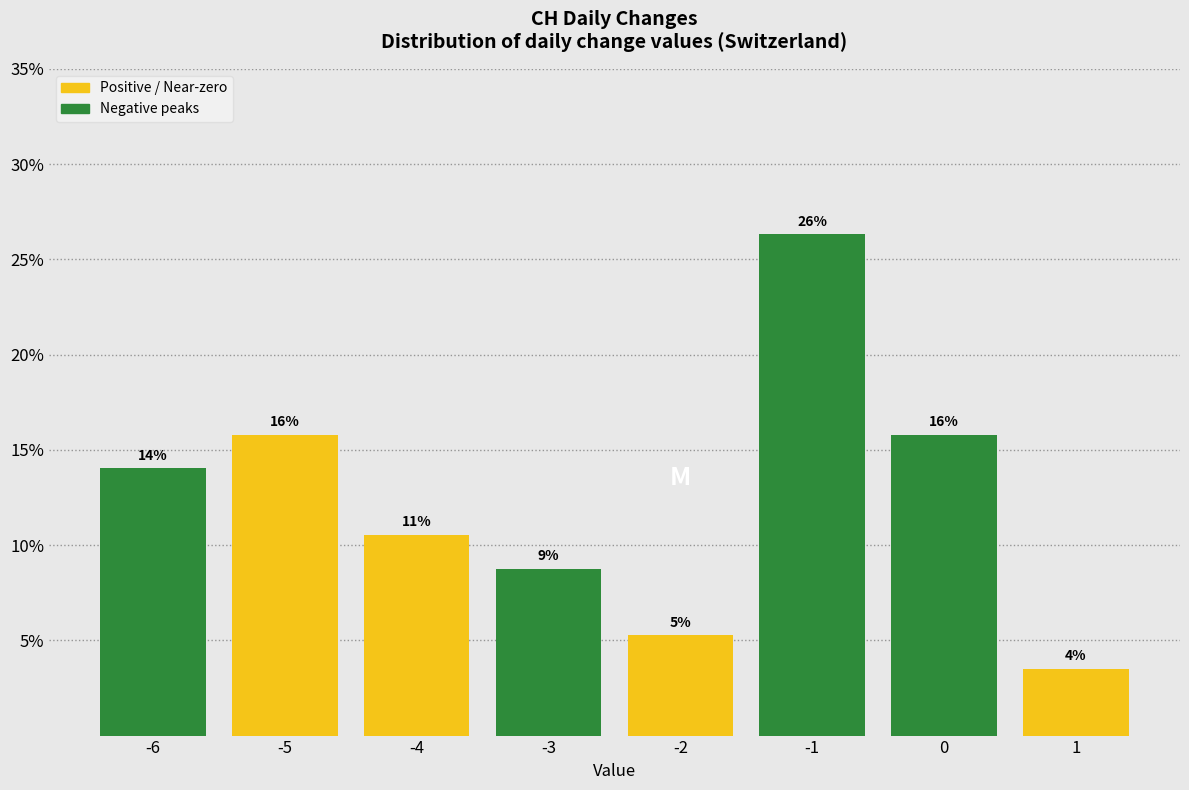

Are the bars horizontal?

No